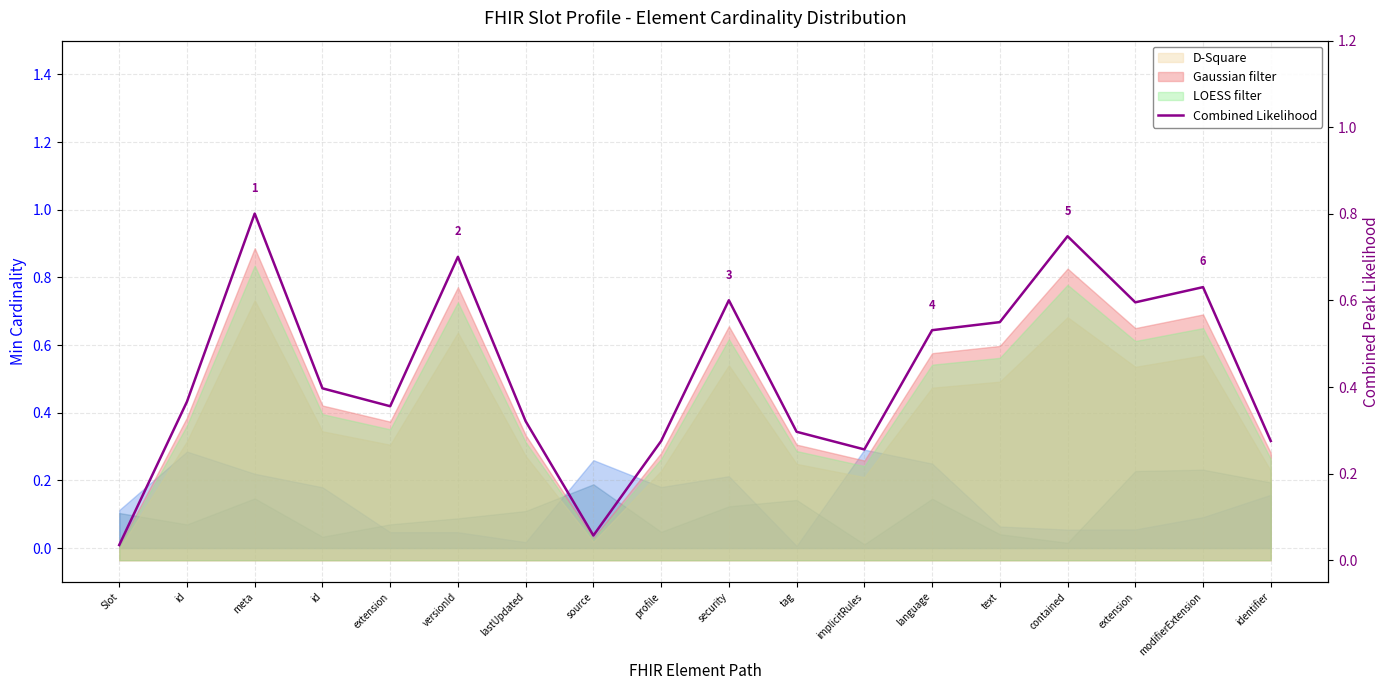

Reading left to right, list all the values displayed in this chart.

0.0	0.4	0.8	0.4	0.4	0.7	0.3	0.1	0.3	0.6	0.3	0.3	0.5	0.5	0.7	0.6	0.6	0.3